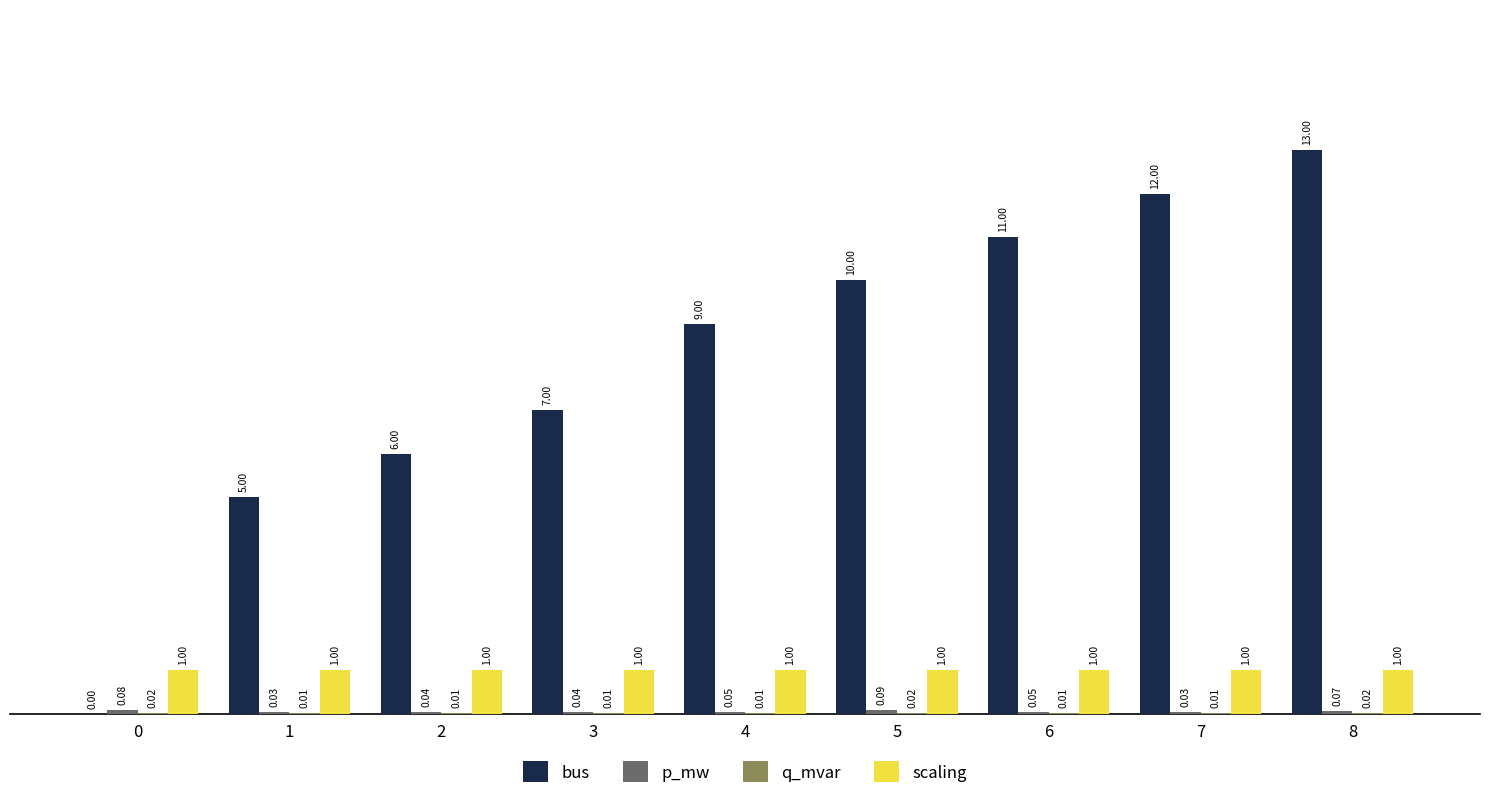

At which category is the sum across all series the highest?

8